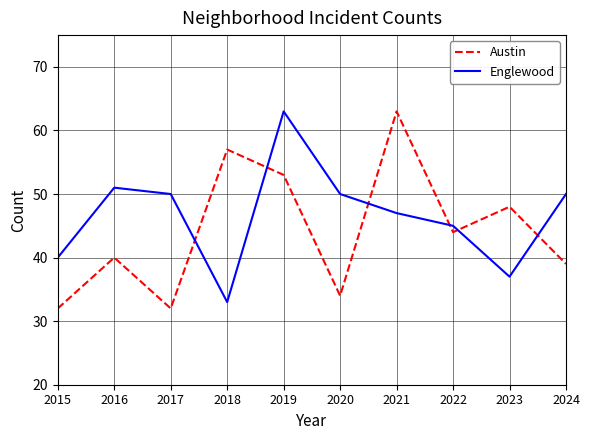

At how many categories does at least one series exceed 47?

8